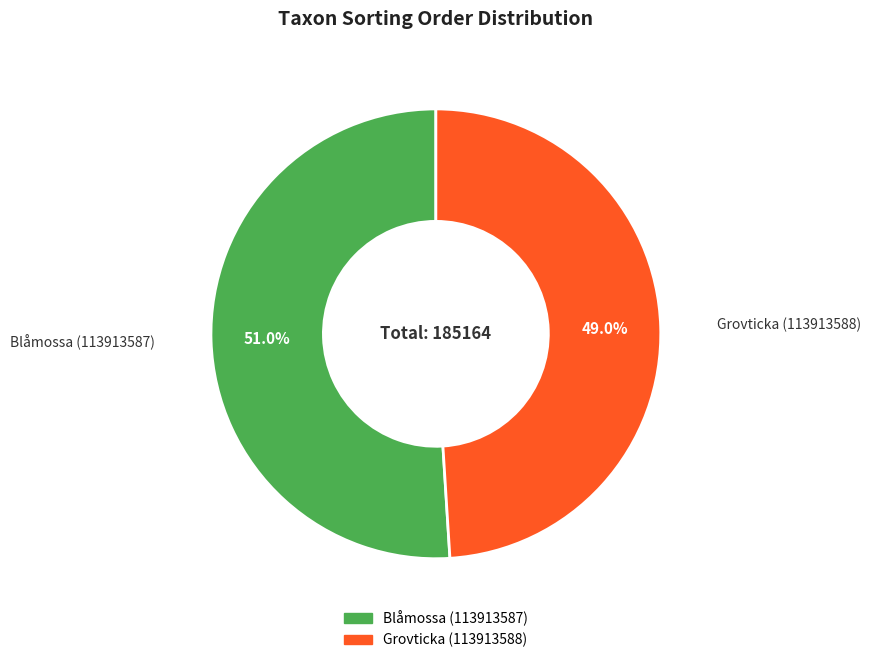

To the nearest percent, what percentage of the pie is Blåmossa (113913587)?

51%